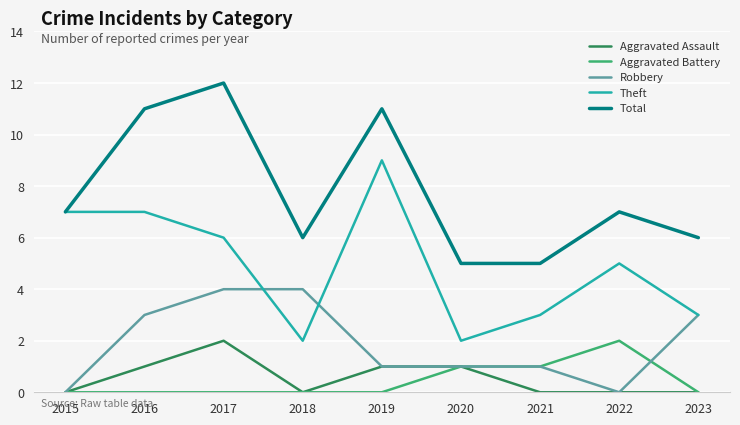

At how many categories does at least one series exceed 1?

9